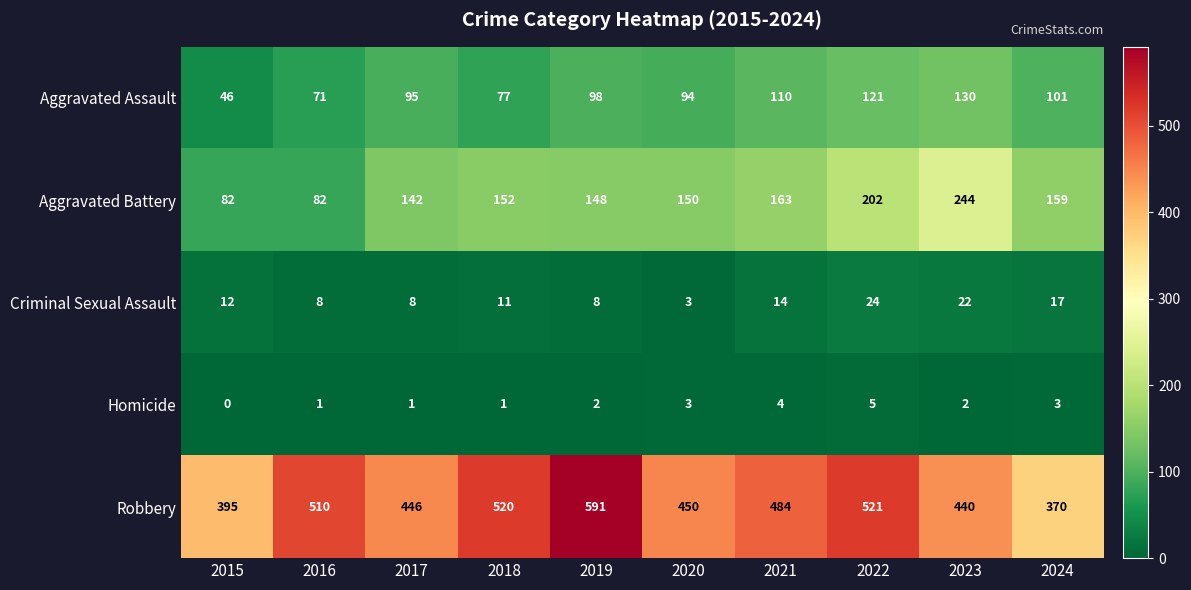

What is the difference between the second highest and second lowest values in the Criminal Sexual Assault series?

14